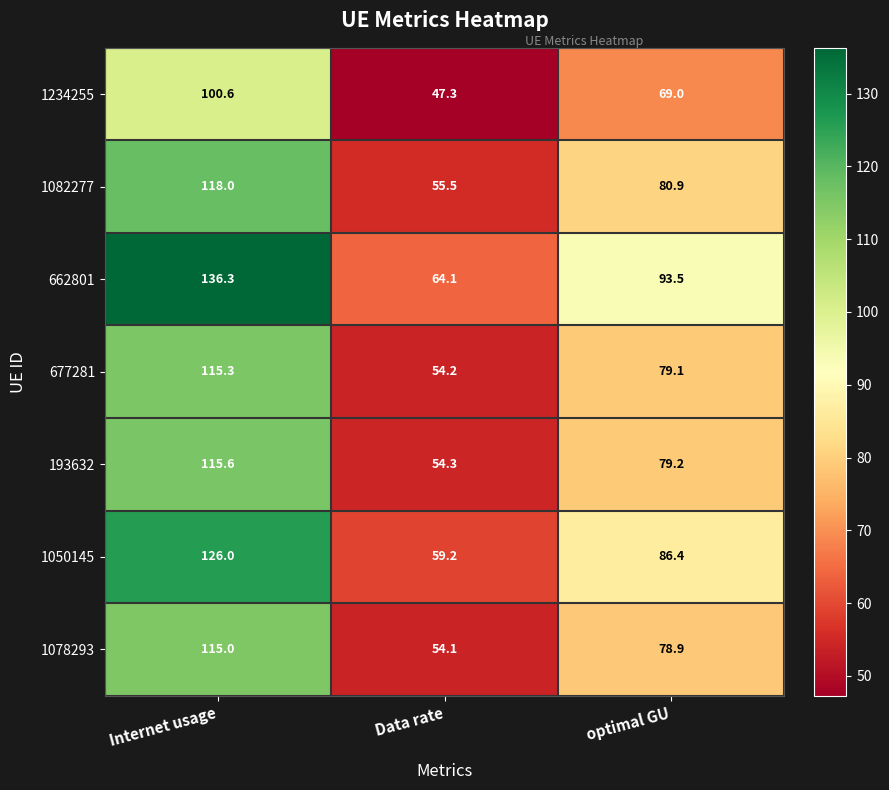

Count the number of data series in this chart.

7